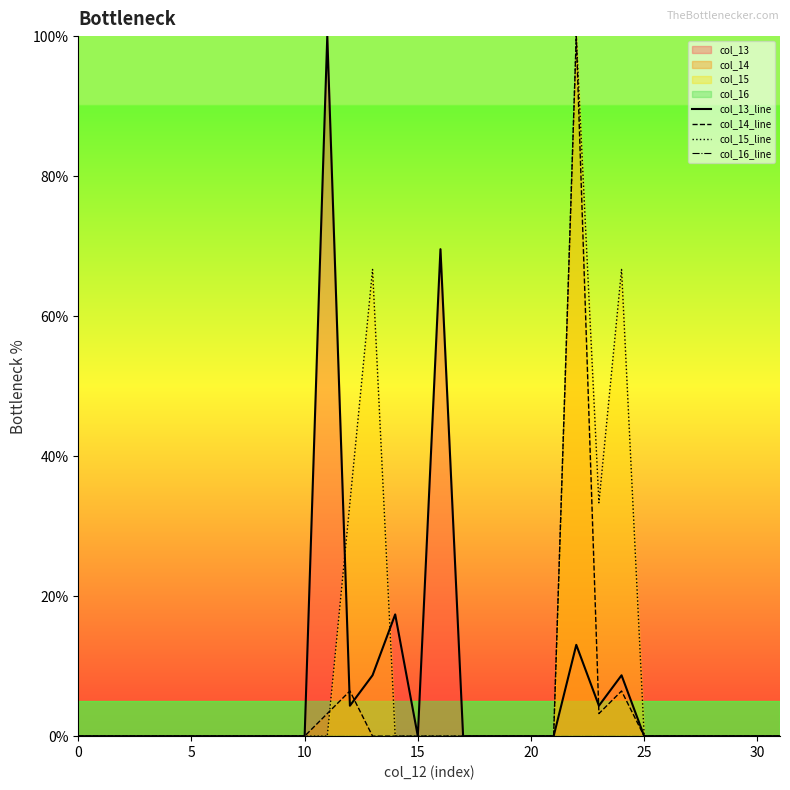

What are all the series names shown in the legend?

col_13_line, col_14_line, col_15_line, col_16_line